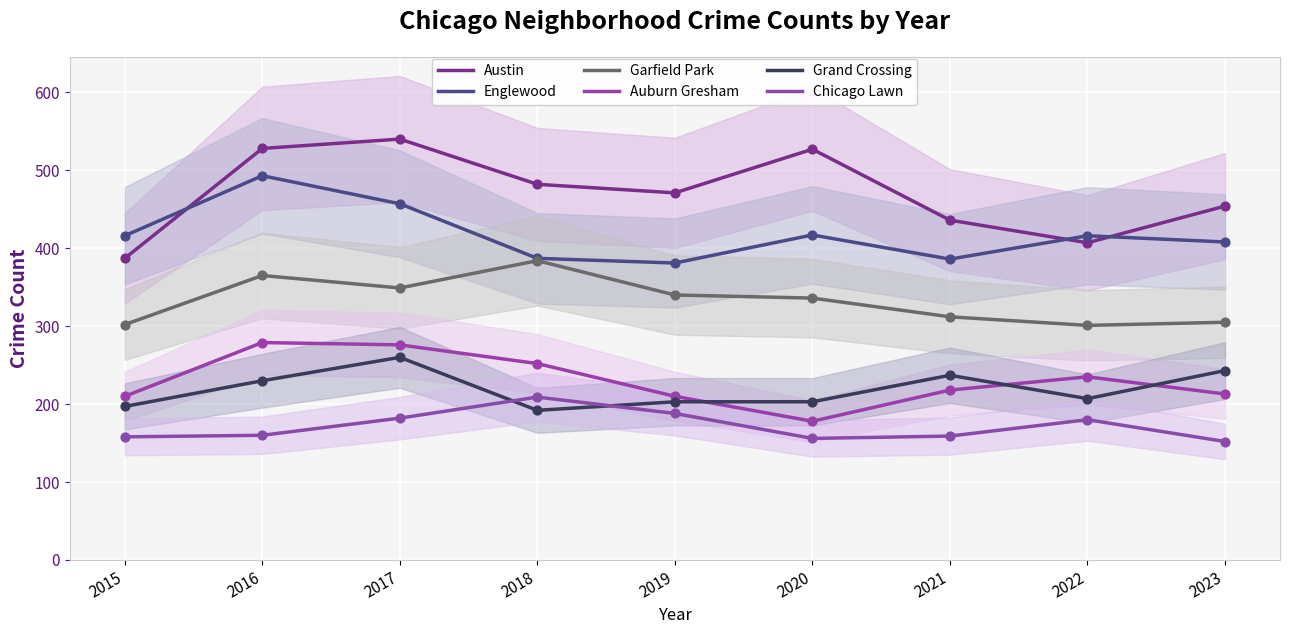

Which series has the largest total across all categories?

Austin